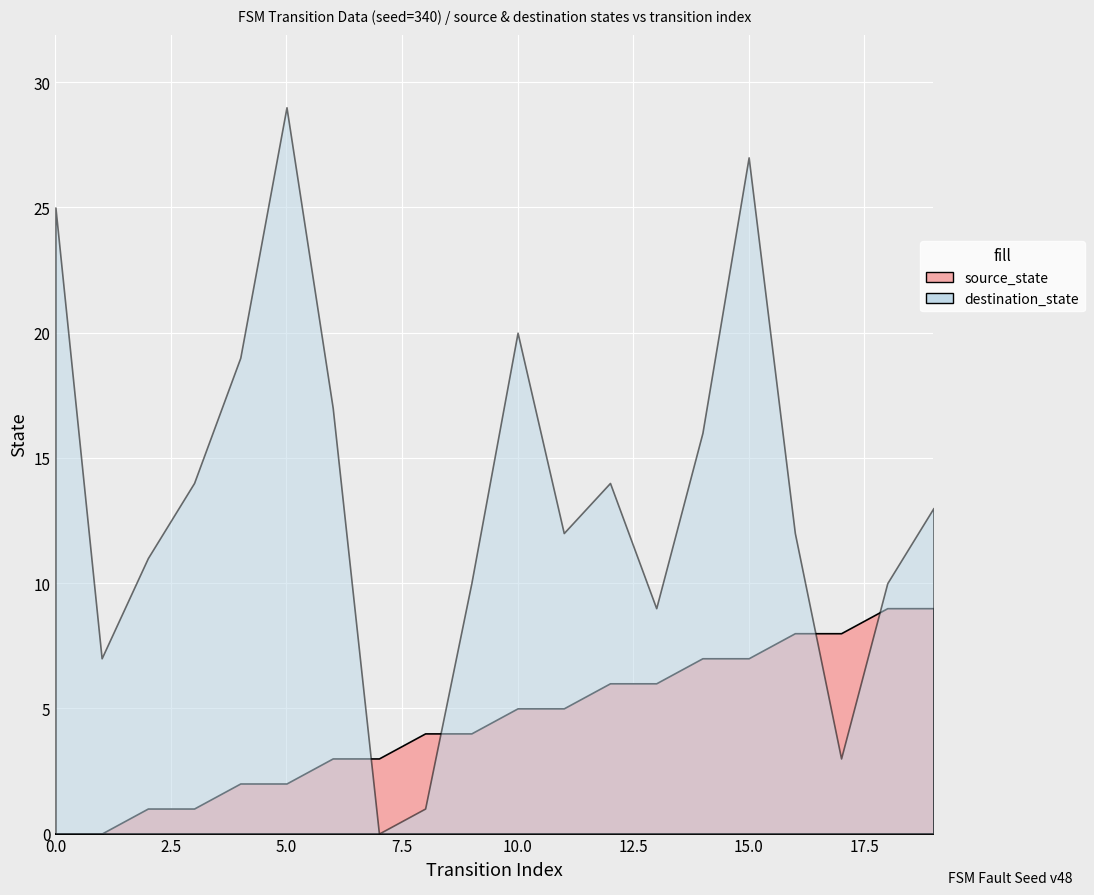

Count the source_state values in the range 2 to 7.

12